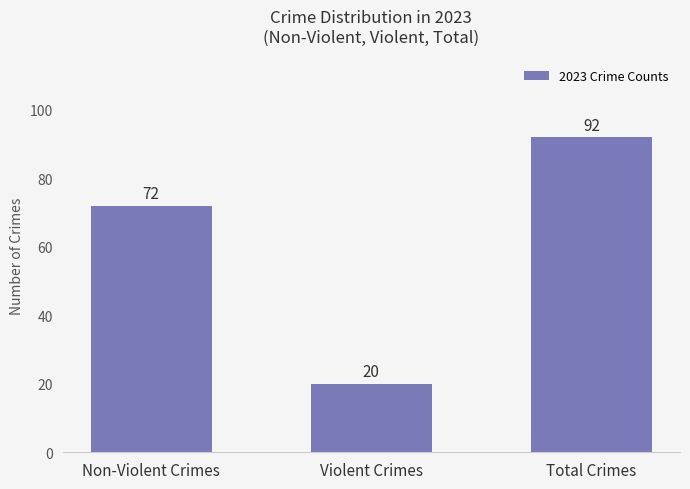

What is the label of the 3rd bar from the right?

Non-Violent Crimes